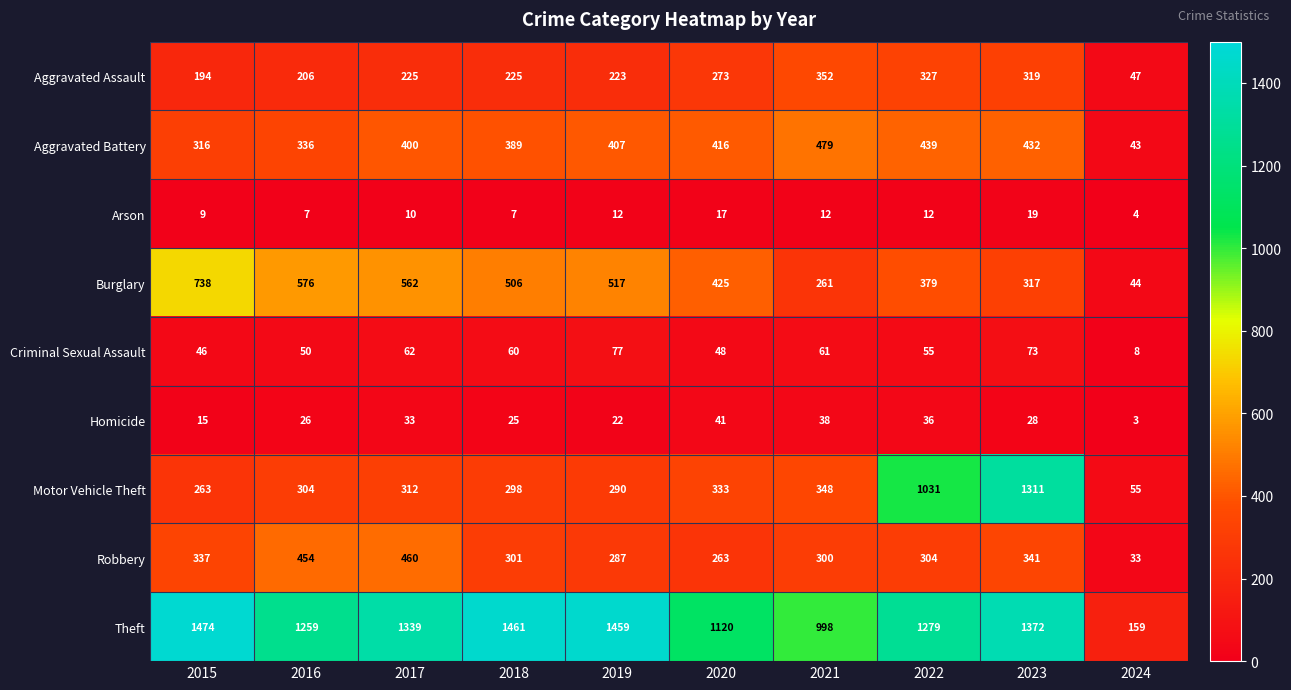

Which series has the largest range (max minus min)?

Theft